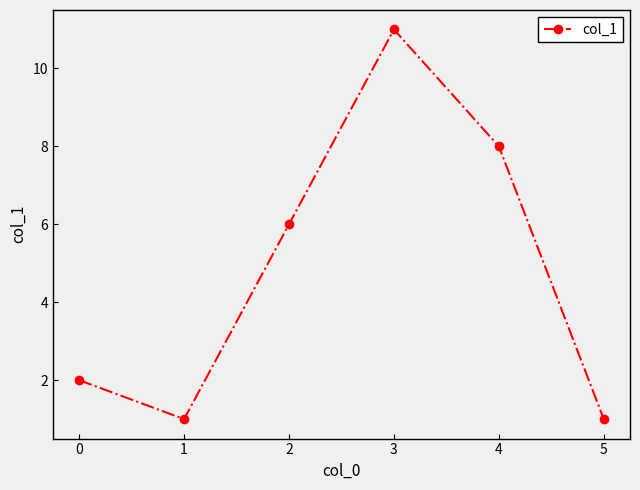

How many distinct data groups are displayed?

1